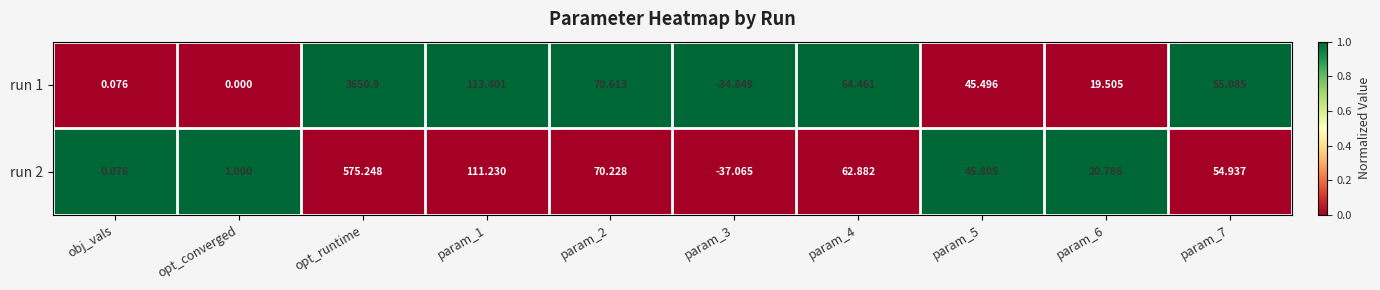

How many values in the run 1 series exceed 55?

5